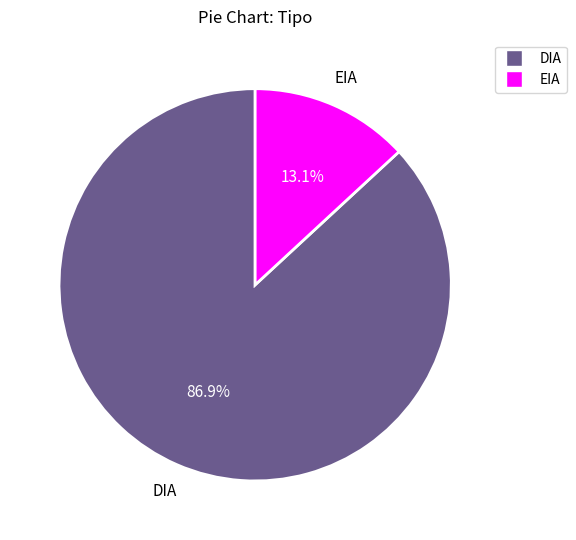

To the nearest percent, what portion does EIA represent?

13%